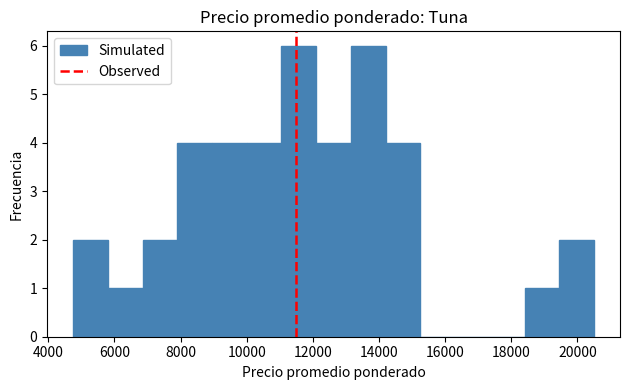

Reading left to right, transcribe this chart: for each bar, give the range it covers on the x-axis and its height. Neither the bar edges nor the heights are printed on the chart, so give them approximately, as read against the axes.

4750 to 5800: 2
5800 to 6850: 1
6850 to 7900: 2
7900 to 8950: 4
8950 to 10000: 4
10000 to 11050: 4
11050 to 12100: 6
12100 to 13150: 4
13150 to 14200: 6
14200 to 15250: 4
15250 to 16300: 0
16300 to 17350: 0
17350 to 18400: 0
18400 to 19450: 1
19450 to 20500: 2